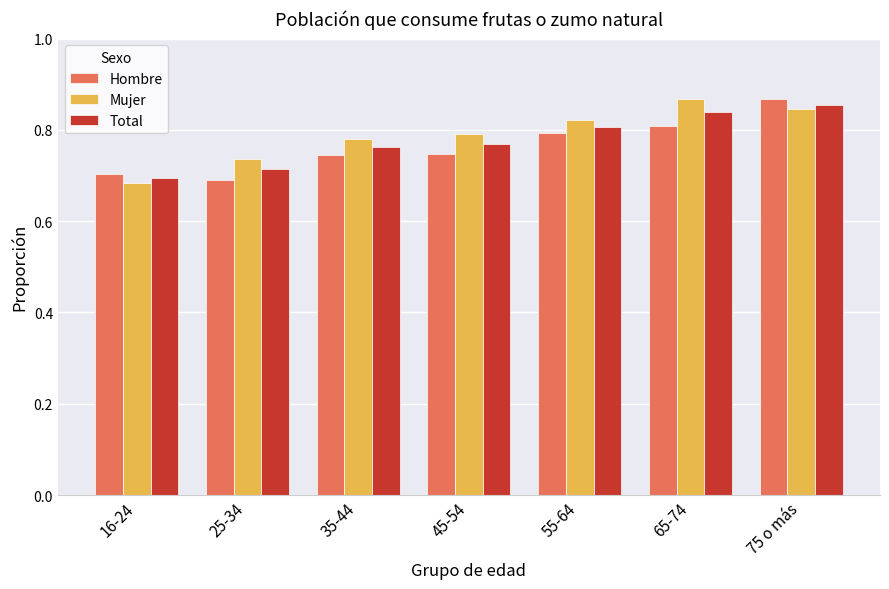

The value of Total at 45-54 is 0.4. True or false?

False